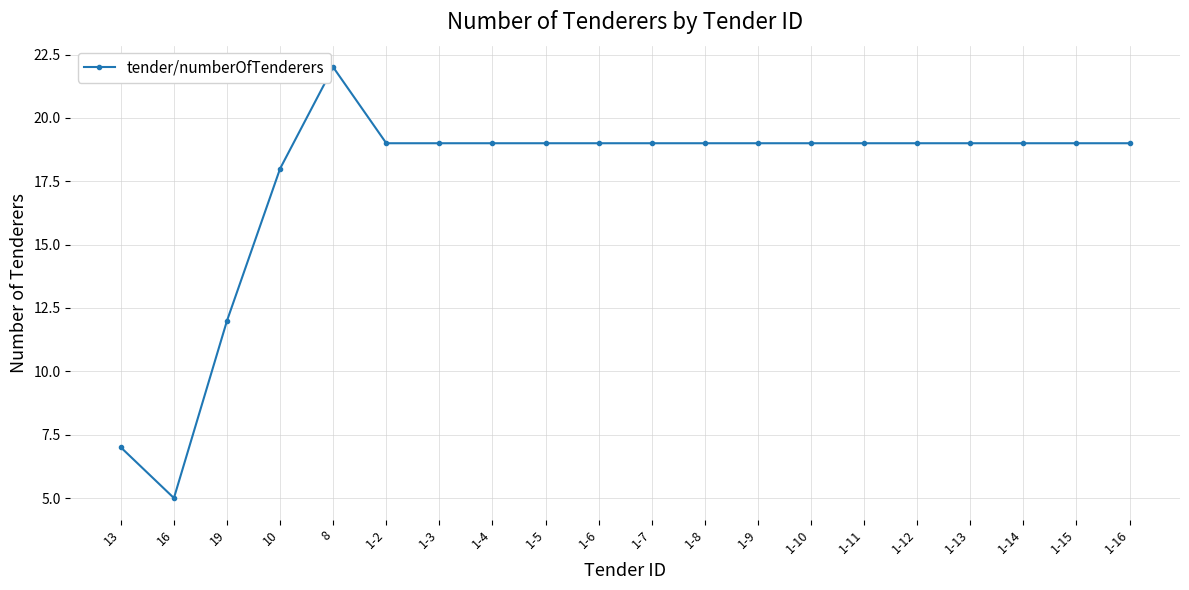

What is the value of the 17th point from the left?

19